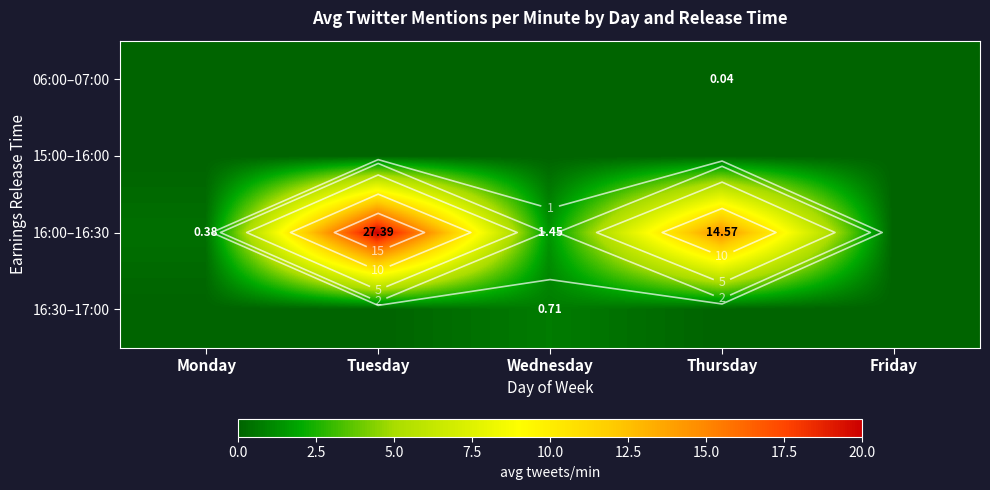

List the series in order of their peak value, lowest first.

15:00–16:00, 06:00–07:00, 16:30–17:00, 16:00–16:30